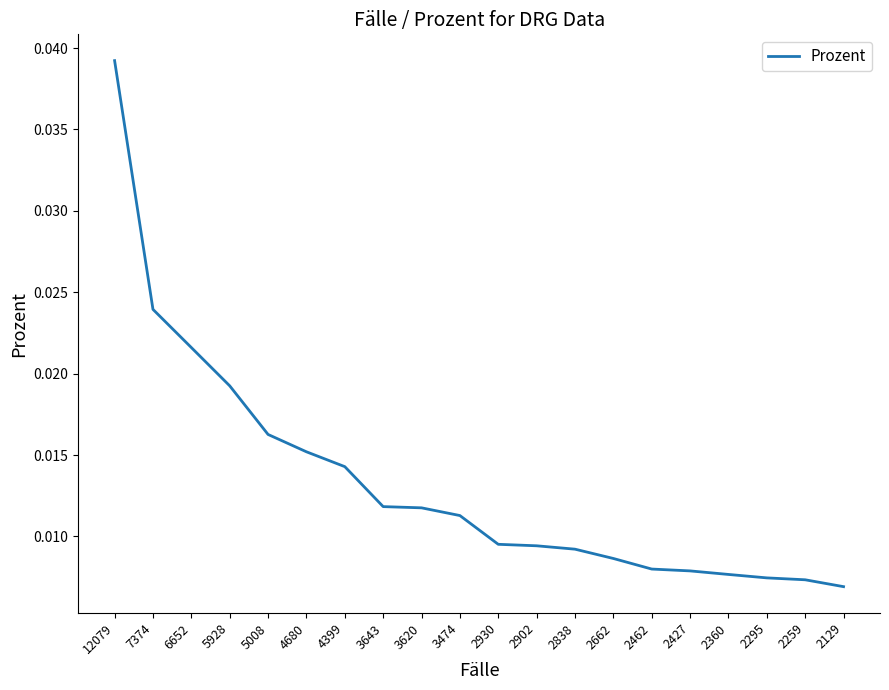

Which category has the highest value across all series?

12079